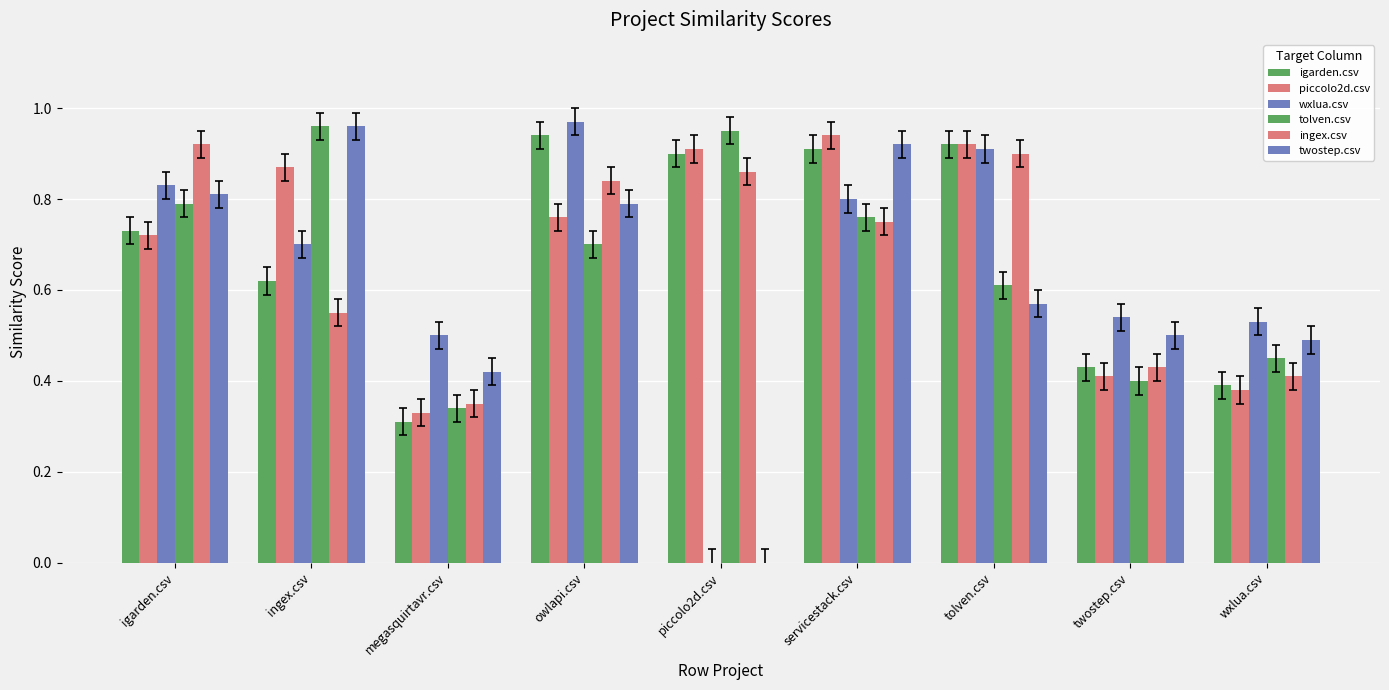

Are the bars grouped side by side (vs. stacked)?

Yes